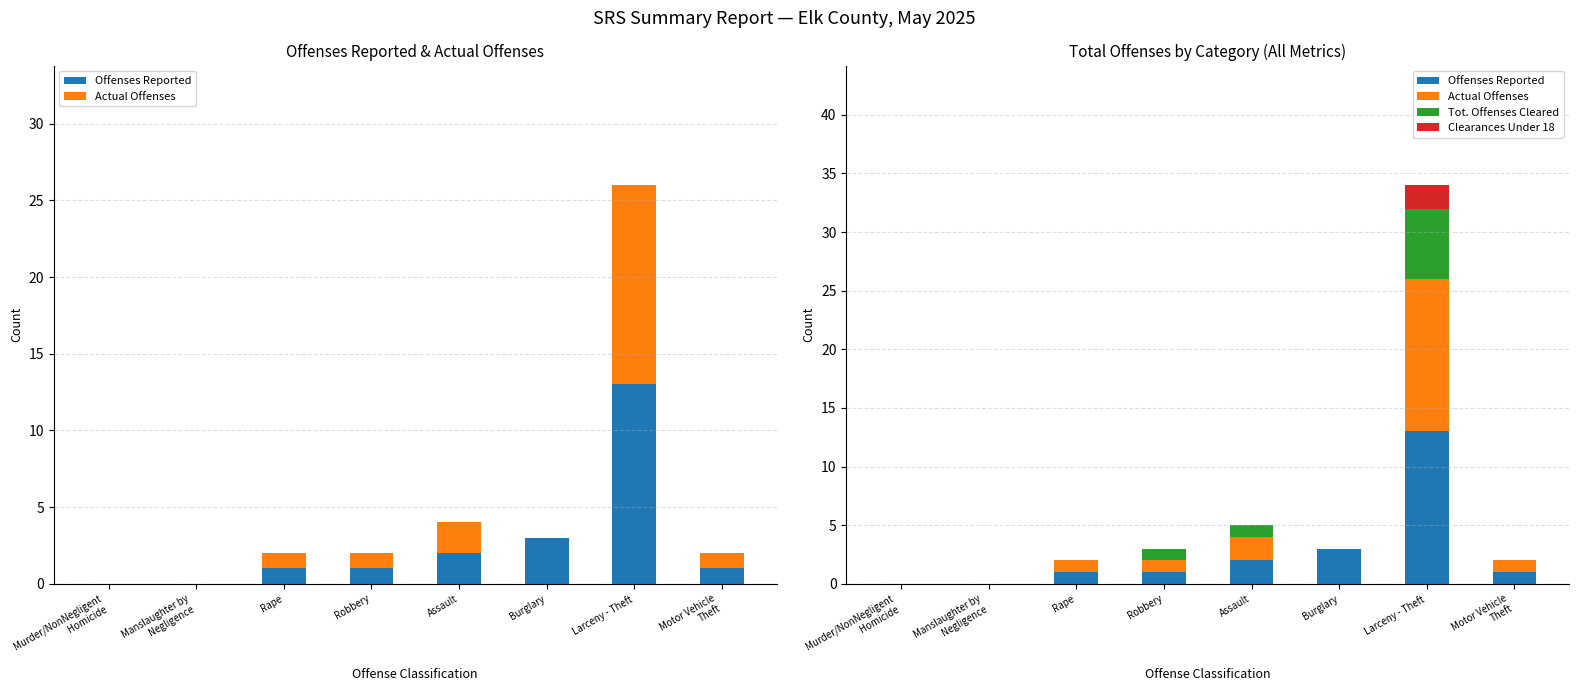

List the series in order of their overall mean, lowest first.

Clearances Under 18, Tot. Offenses Cleared, Actual Offenses, Offenses Reported